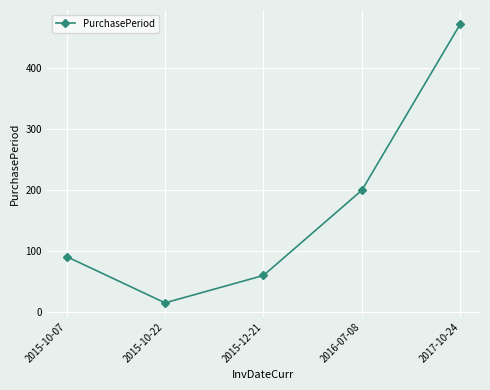

Is it true that the value at 2015-10-07 is 91?

True